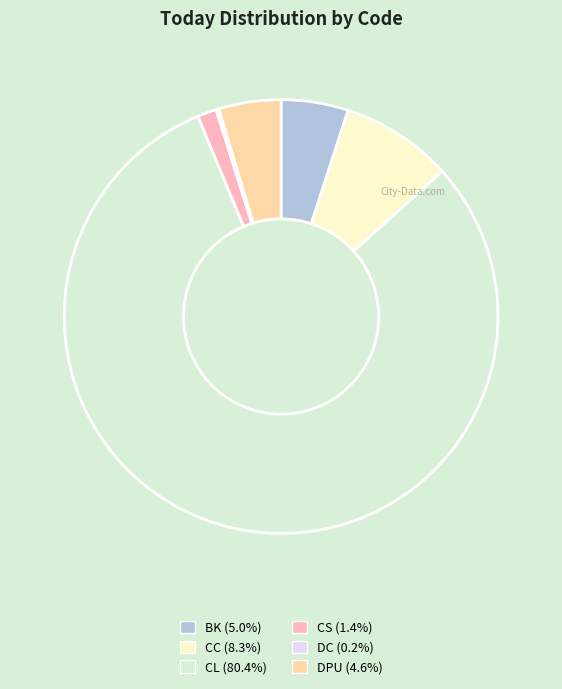

Does any single category account for the majority?

Yes